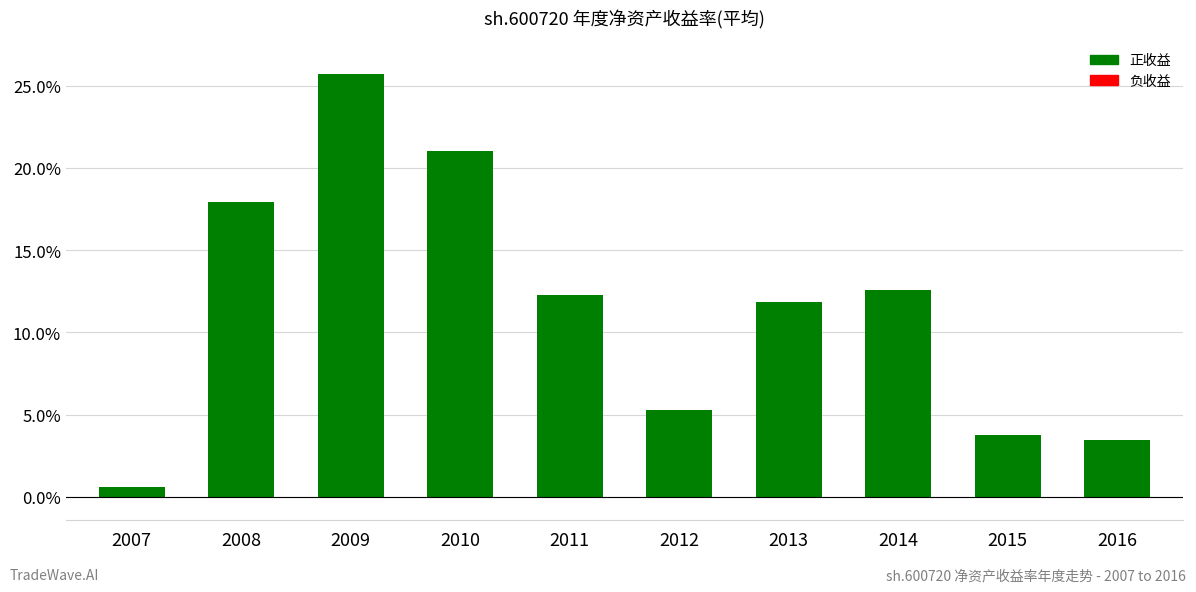

True or false: the data shows 0.4 at 2010.

False